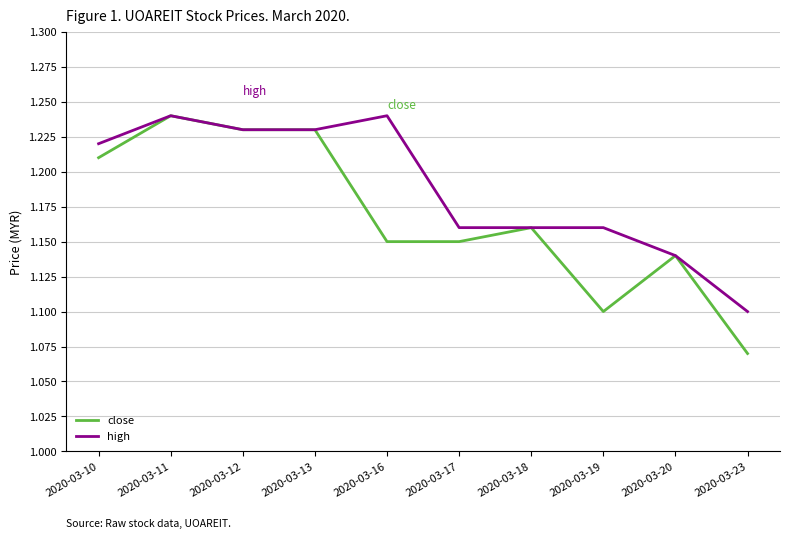

Rank the series by their average value, from highest to lowest.

high, close